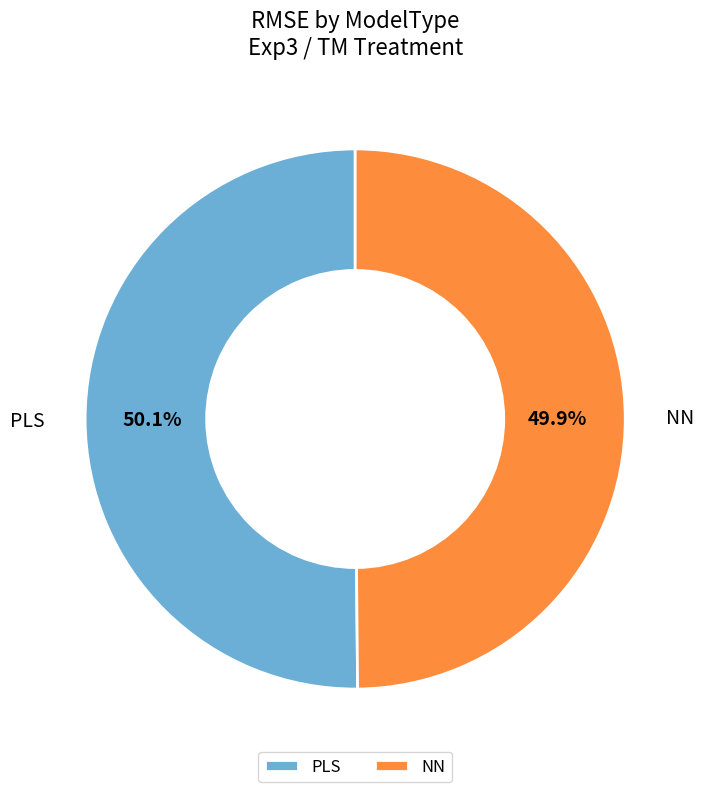

Do PLS and NN together represent more than half of the pie?

Yes